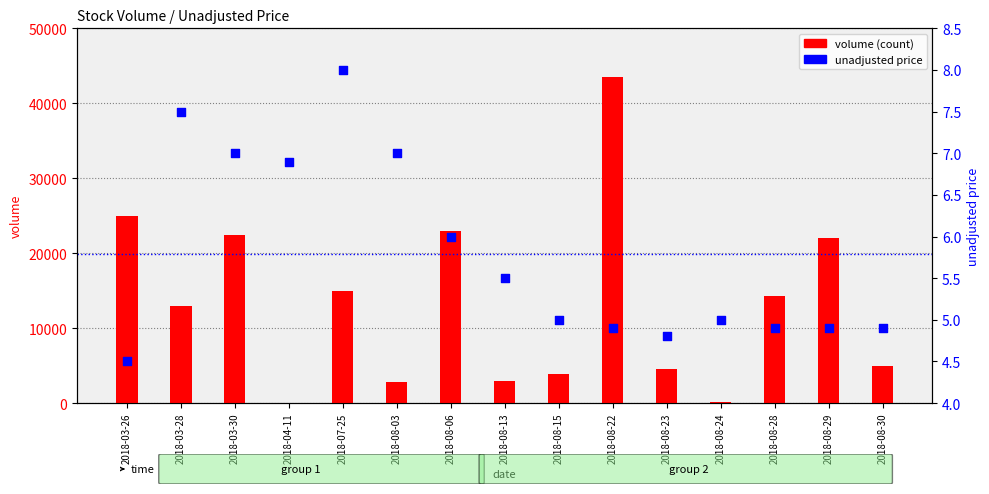

Which series reaches the minimum Y coordinate?

volume (count)